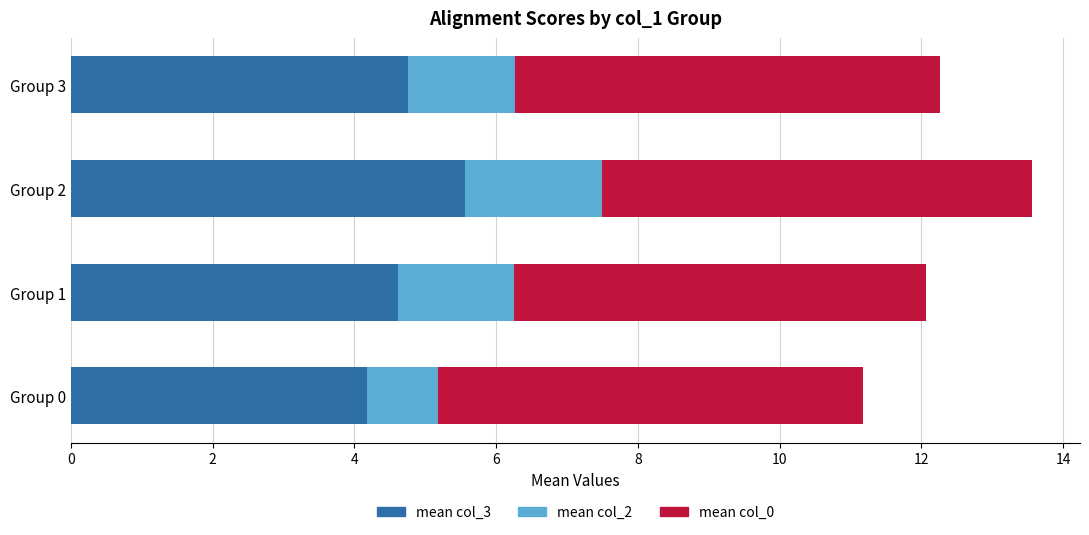

The mean col_3 series shows 9.8 at Group 2. True or false?

False